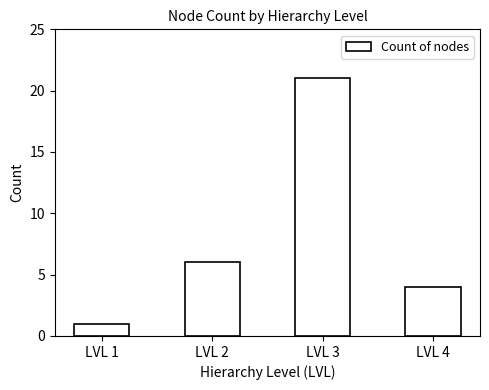

Rank the categories by value from lowest to highest.

LVL 1, LVL 4, LVL 2, LVL 3